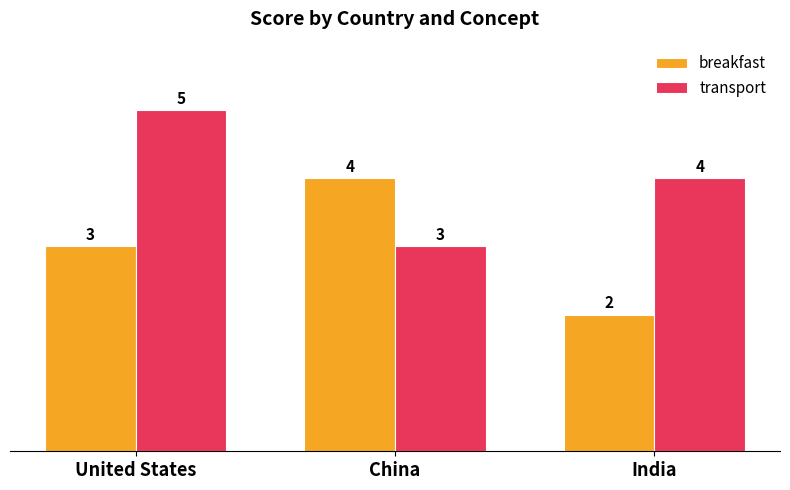

What is the sum of the transport values at United States and China?

8